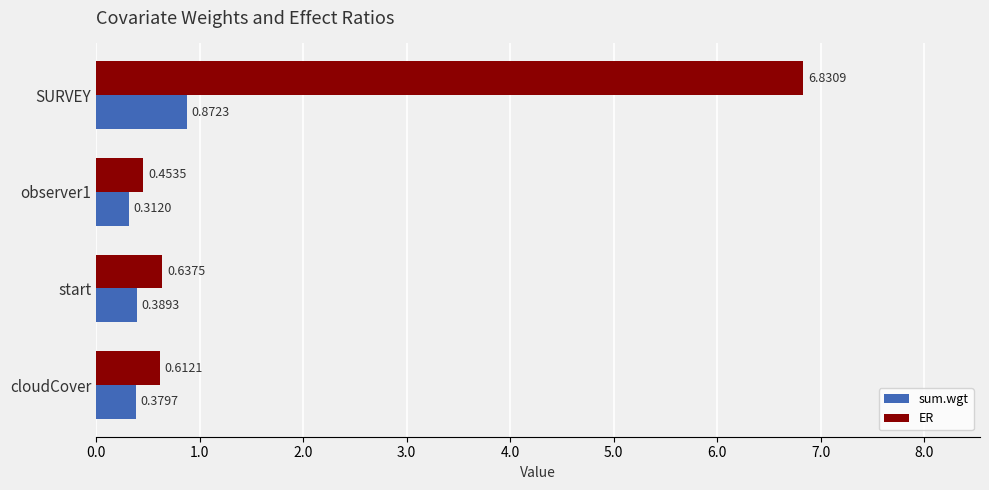

What is the total value across all series at start?

1.0